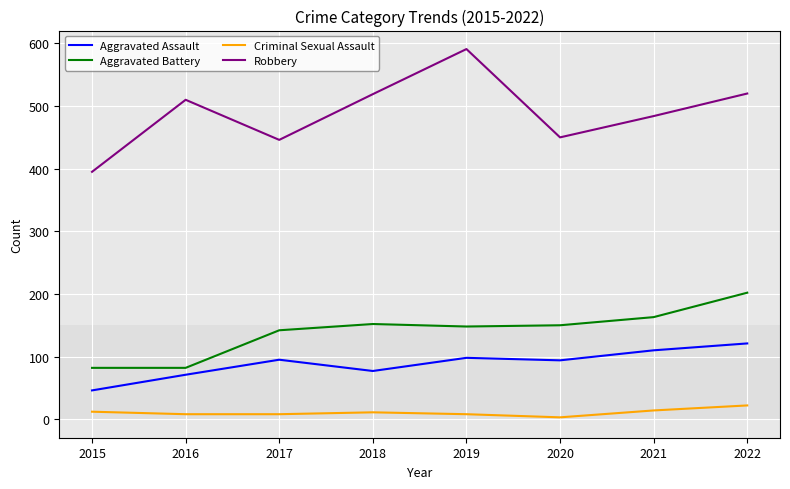

What is the difference between the Robbery values at 2016 and 2021?

26